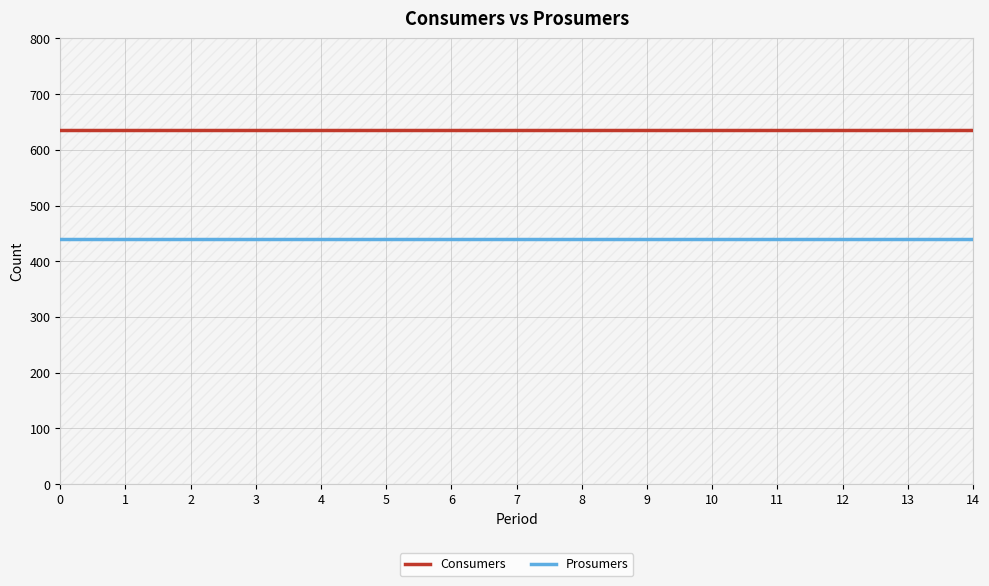

What is the difference between the highest and lowest values at 0?

195